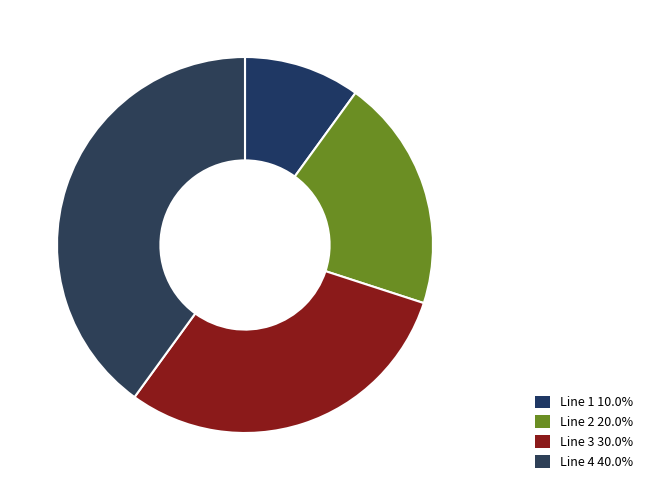

To the nearest percent, what is the difference between the largest and smallest slice percentages?

30%